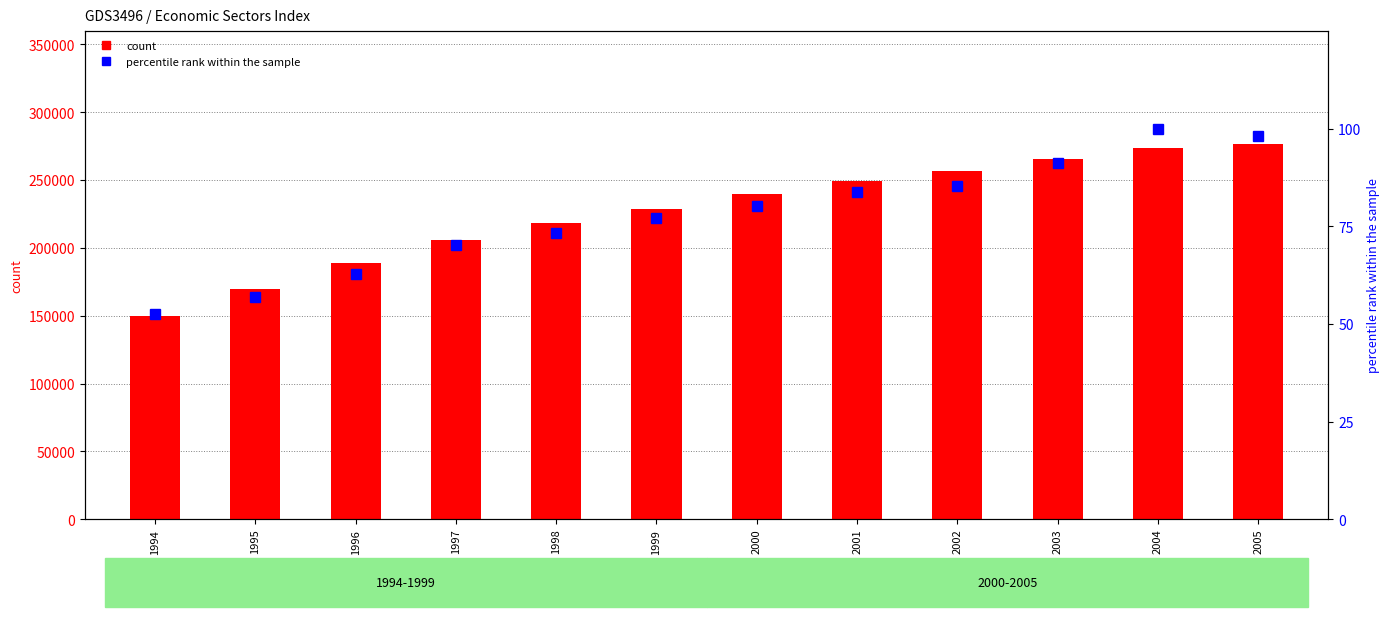

Reading right to left, extract all data points from this chart.

count: 276700.0	273368.0	265826.0	256899.0	249472.0	240025.0	228558.0	218636.0	205535.0	188840.0	170066.0	149673.0
percentile rank within the sample: 98.2	100.0	91.3	85.4	83.9	80.2	77.2	73.3	70.3	62.7	57.0	52.6